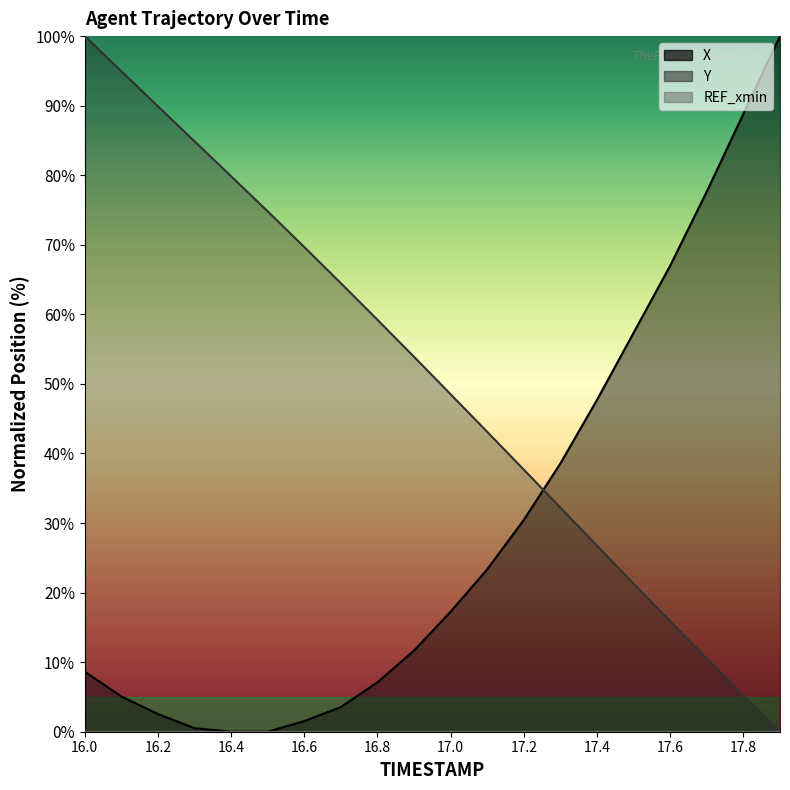

How many times do Y and X cross each other?

1